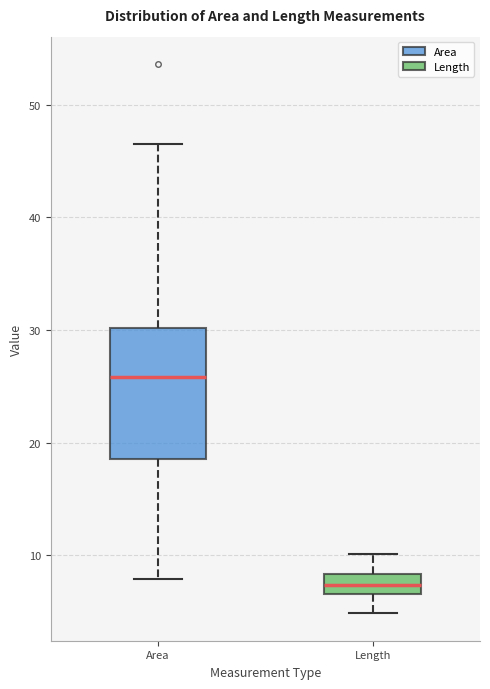

Which box is the tallest, from its lower edge to its upper edge?

Area